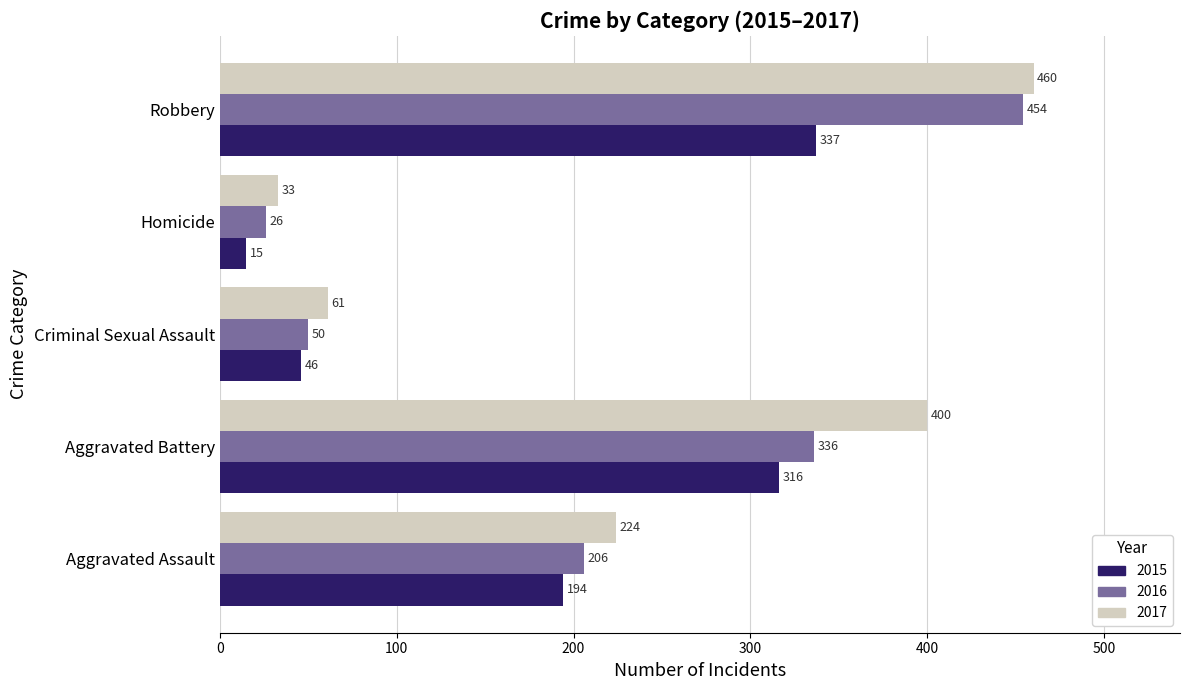

List the labels in order of 2017 value, smallest first.

Homicide, Criminal Sexual Assault, Aggravated Assault, Aggravated Battery, Robbery